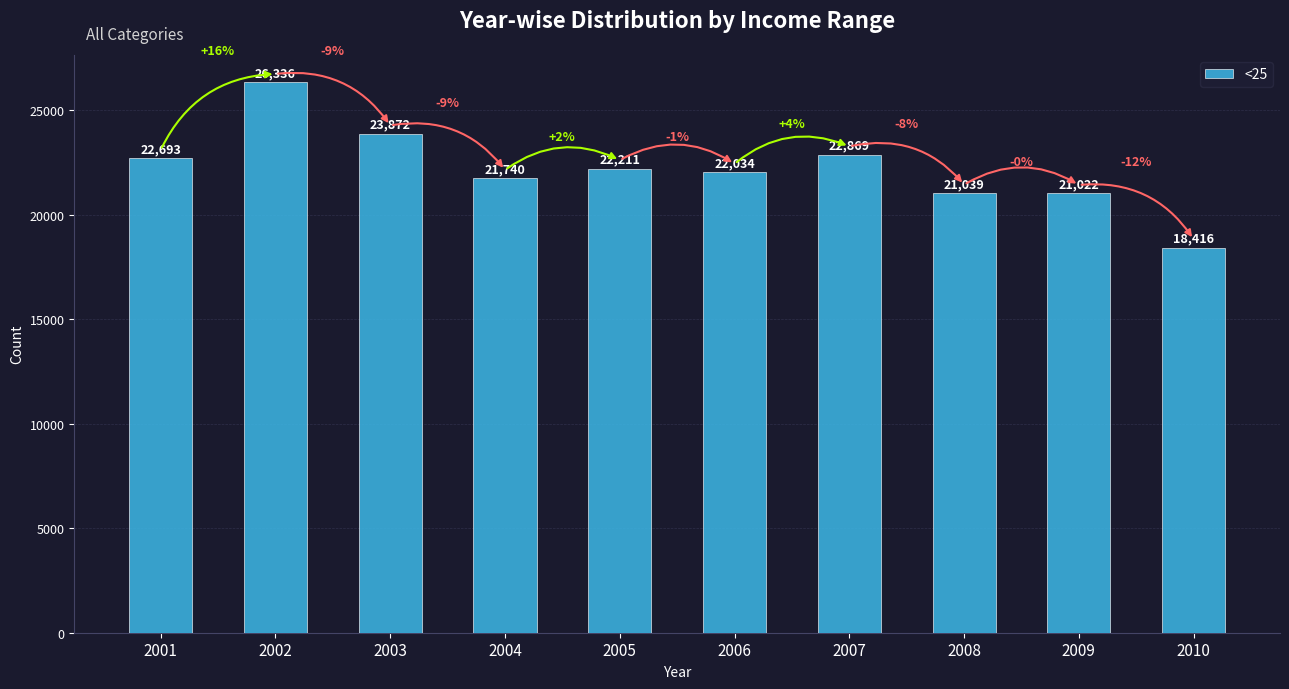

What is the sum of the values at 2009 and 2008?

42061